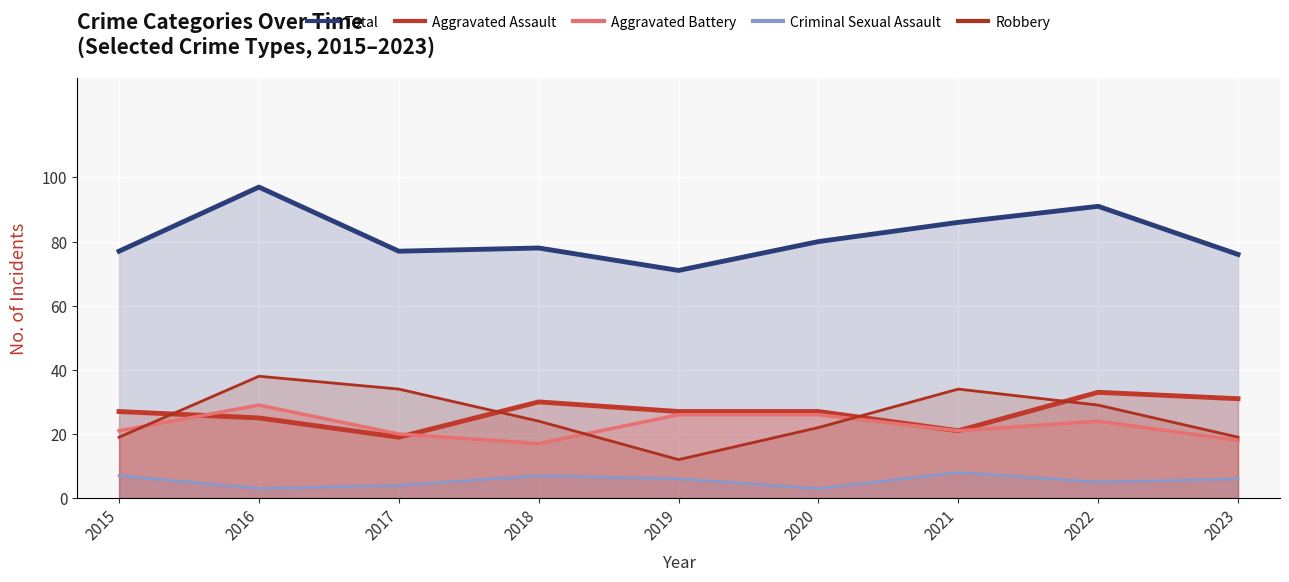

At which label does Aggravated Battery reach its minimum?

2018